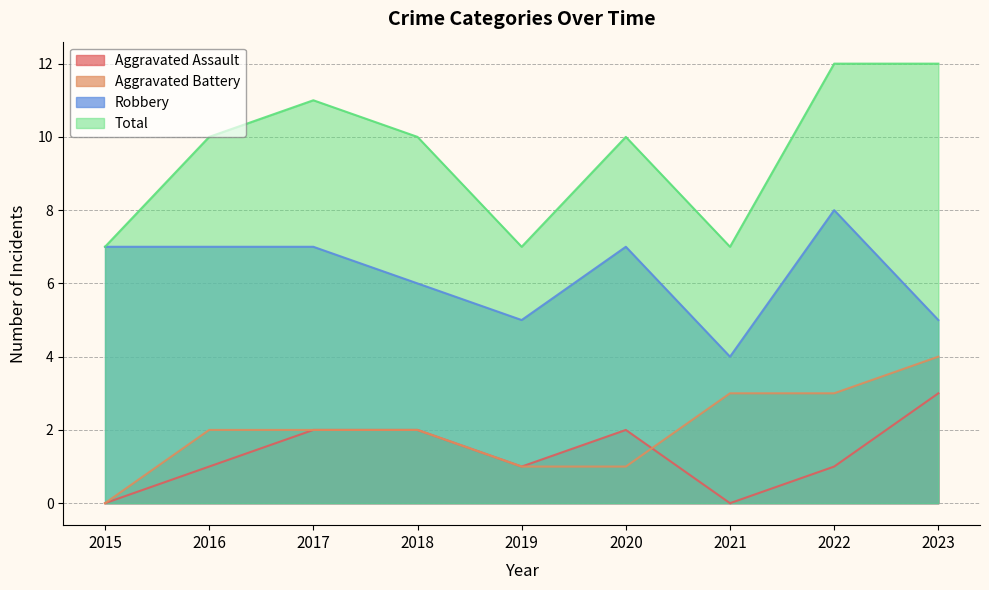

Reading left to right, list all the values displayed in this chart.

Aggravated Assault: 0	1	2	2	1	2	0	1	3
Aggravated Battery: 0	2	2	2	1	1	3	3	4
Robbery: 7	7	7	6	5	7	4	8	5
Total: 7	10	11	10	7	10	7	12	12